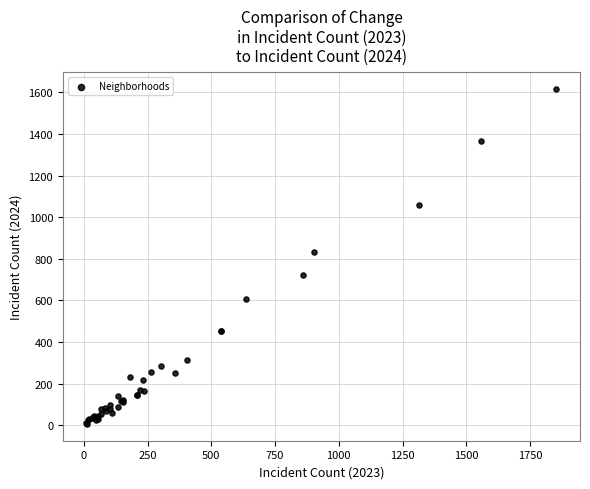

What Y value in the scatter plot is closest to 811?

834